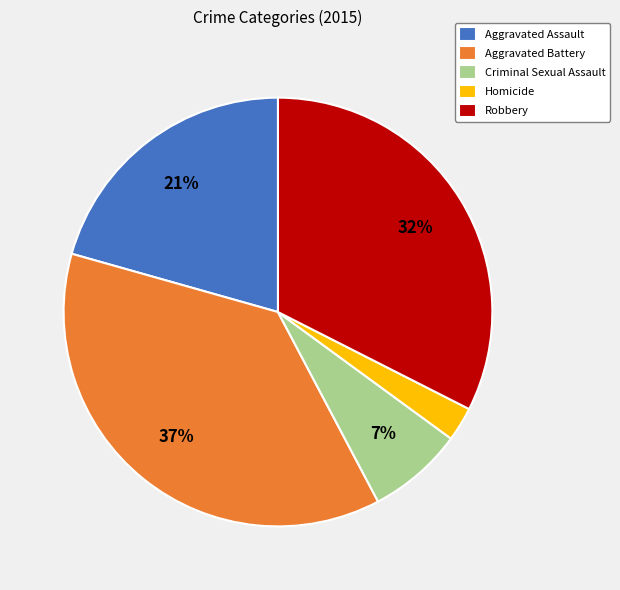

To the nearest percent, what portion does Aggravated Assault represent?

21%